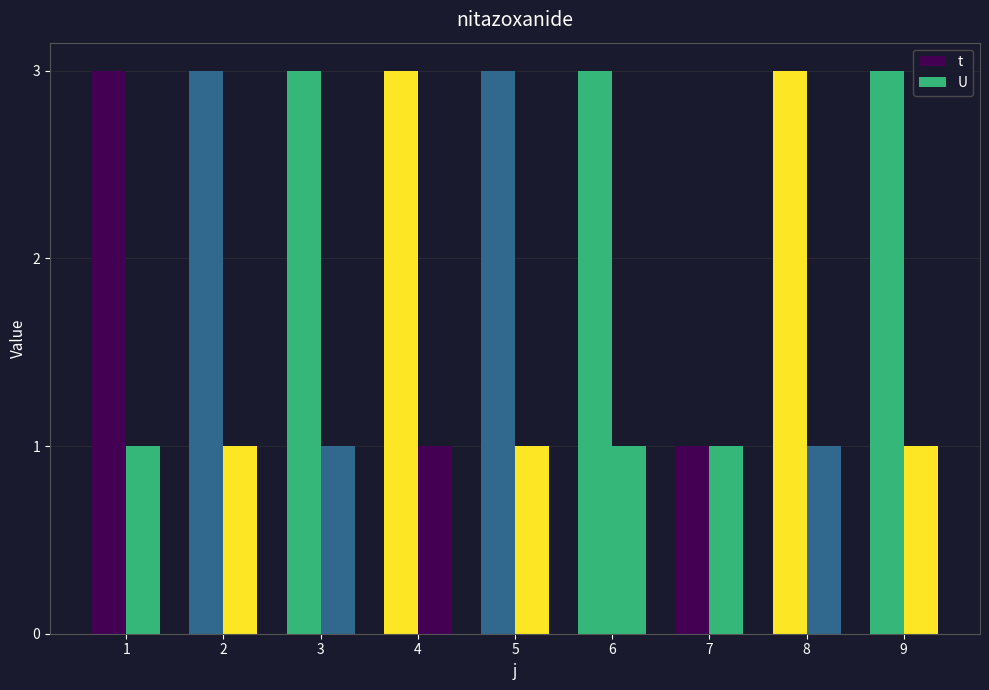

How many bars are there in total?

18